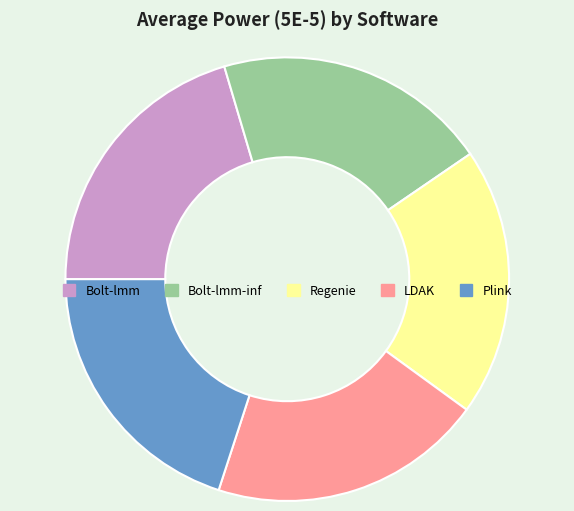

True or false: Bolt-lmm-inf accounts for 20% of the total.

True